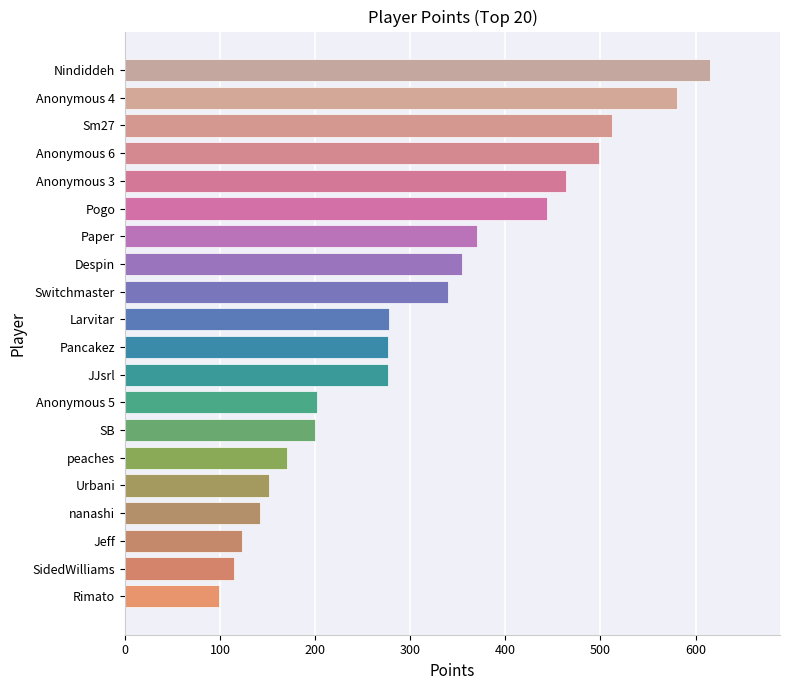

Which category has the highest value across all series?

Nindiddeh